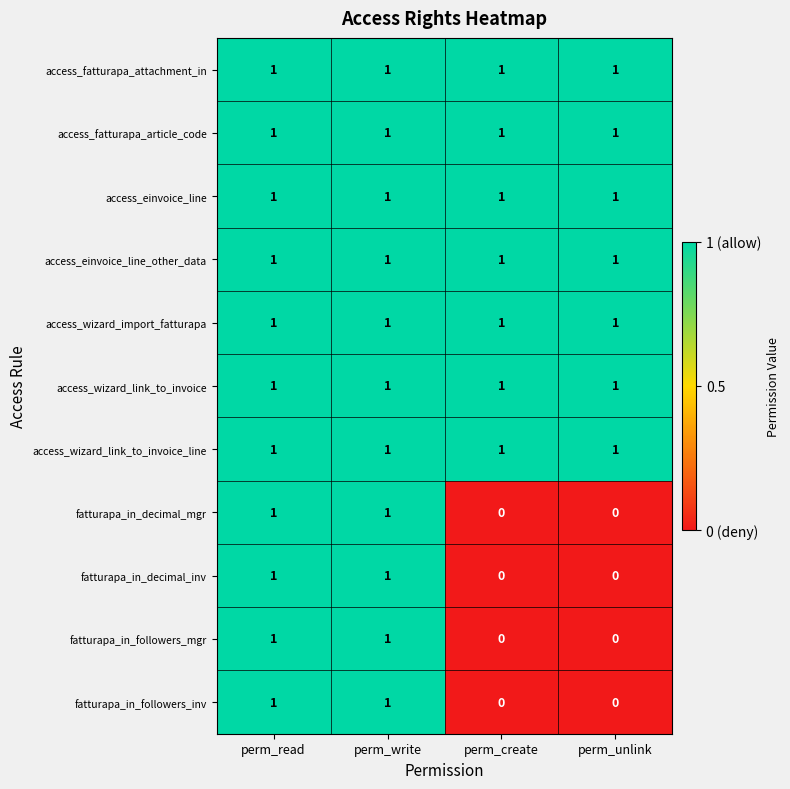

What is the total value across all series at perm_write?

11